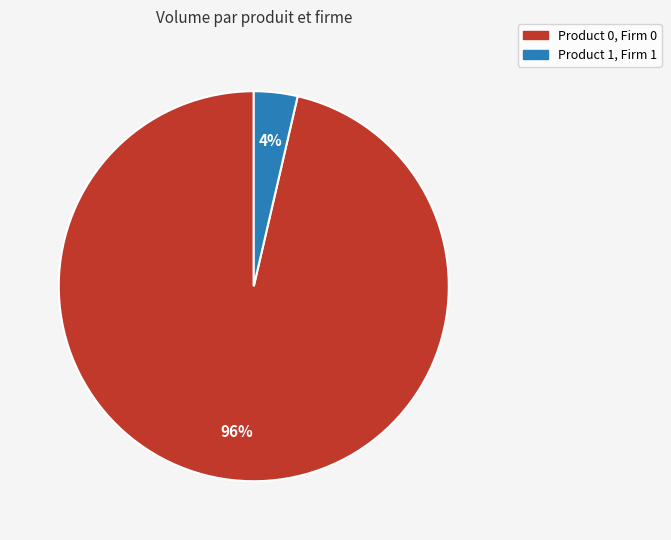

Does Product 0, Firm 0 represent more than half of the total?

Yes